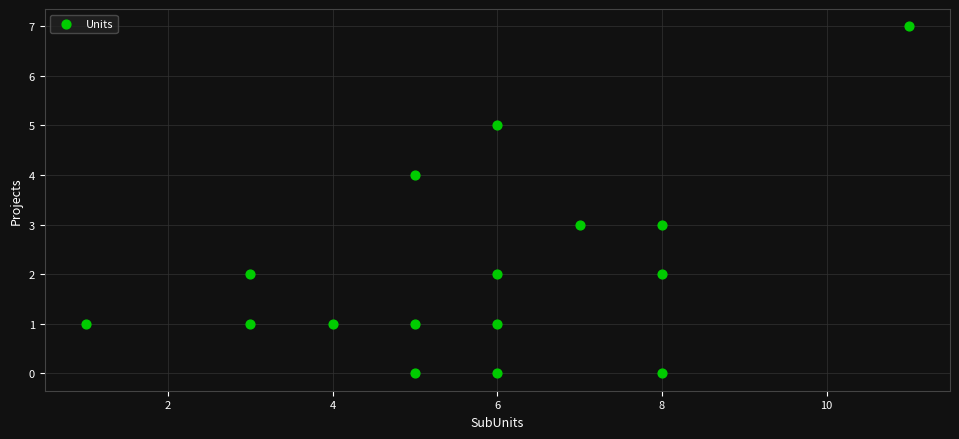

What is the range of Y values (max minus min)?

7